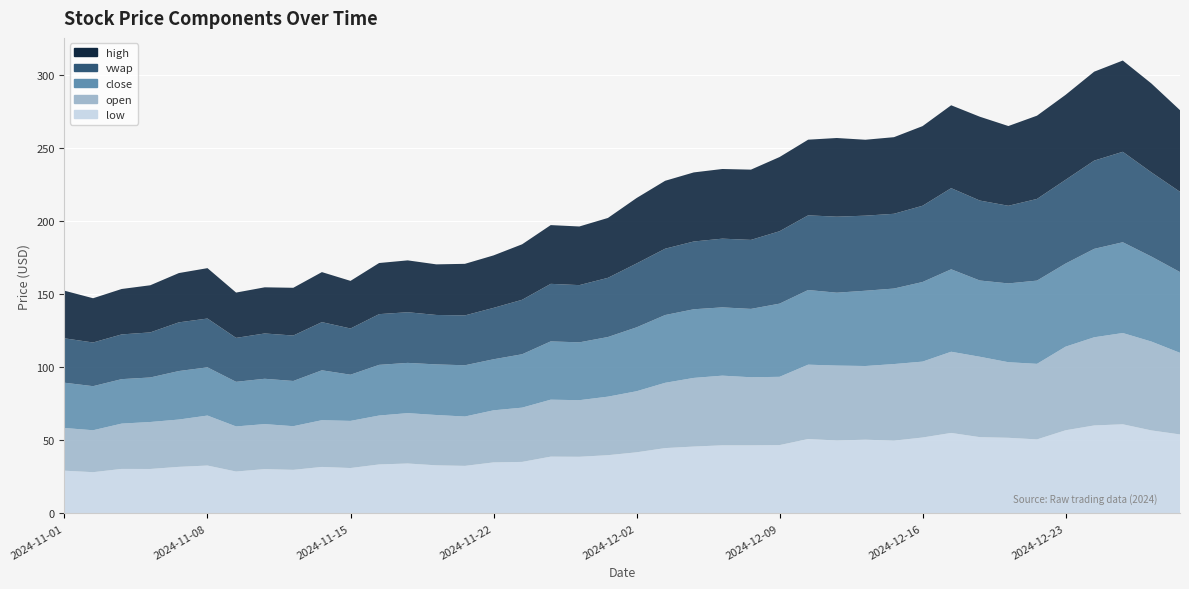

Reading left to right, what are all the values shown in this chart?

low: 29.2	28.2	30.4	30.4	31.9	32.8	28.6	30.3	29.8	31.8	31.1	33.5	34.1	32.9	32.5	34.9	35.2	38.9	38.8	39.8	41.8	44.7	45.8	46.6	46.6	46.8	50.9	49.9	50.5	49.8	52.0	55.1	52.2	51.8	50.6	56.9	60.2	61.0	56.8	54.0
open: 29.2	28.7	31.0	32.2	32.4	34.2	30.9	30.8	29.9	32.0	32.3	33.5	34.5	34.5	33.8	35.7	37.2	39.0	38.8	40.1	41.8	44.7	47.0	47.7	46.6	46.8	50.9	51.3	50.5	52.5	52.0	55.6	55.0	51.8	51.7	57.2	60.4	62.5	60.9	55.9
close: 31.0	30.2	30.4	30.5	33.2	33.0	30.6	31.0	30.9	34.2	31.6	34.7	34.4	34.6	35.1	35.0	36.5	39.9	39.6	40.8	43.8	46.4	47.0	46.8	46.8	50.1	51.1	49.9	51.5	51.7	54.5	56.5	52.2	54.0	57.0	56.9	60.5	62.1	58.2	55.3
vwap: 30.4	29.9	30.6	30.9	33.3	33.4	30.1	31.0	31.1	33.0	31.6	34.7	34.7	33.9	34.1	35.2	37.3	39.4	39.2	40.5	43.7	45.4	46.4	47.1	47.3	49.6	51.1	52.0	51.4	51.2	52.2	55.6	54.8	53.2	55.9	57.4	60.4	61.9	57.6	55.0
high: 32.6	30.3	31.1	32.3	33.8	34.5	31.0	31.6	32.7	34.2	32.6	35.0	35.5	34.6	35.3	35.9	38.0	40.2	40.1	41.0	44.8	46.5	47.3	47.7	48.1	50.8	51.8	53.9	52.0	52.5	54.5	56.8	57.4	54.6	57.0	58.1	60.9	62.5	60.9	55.9